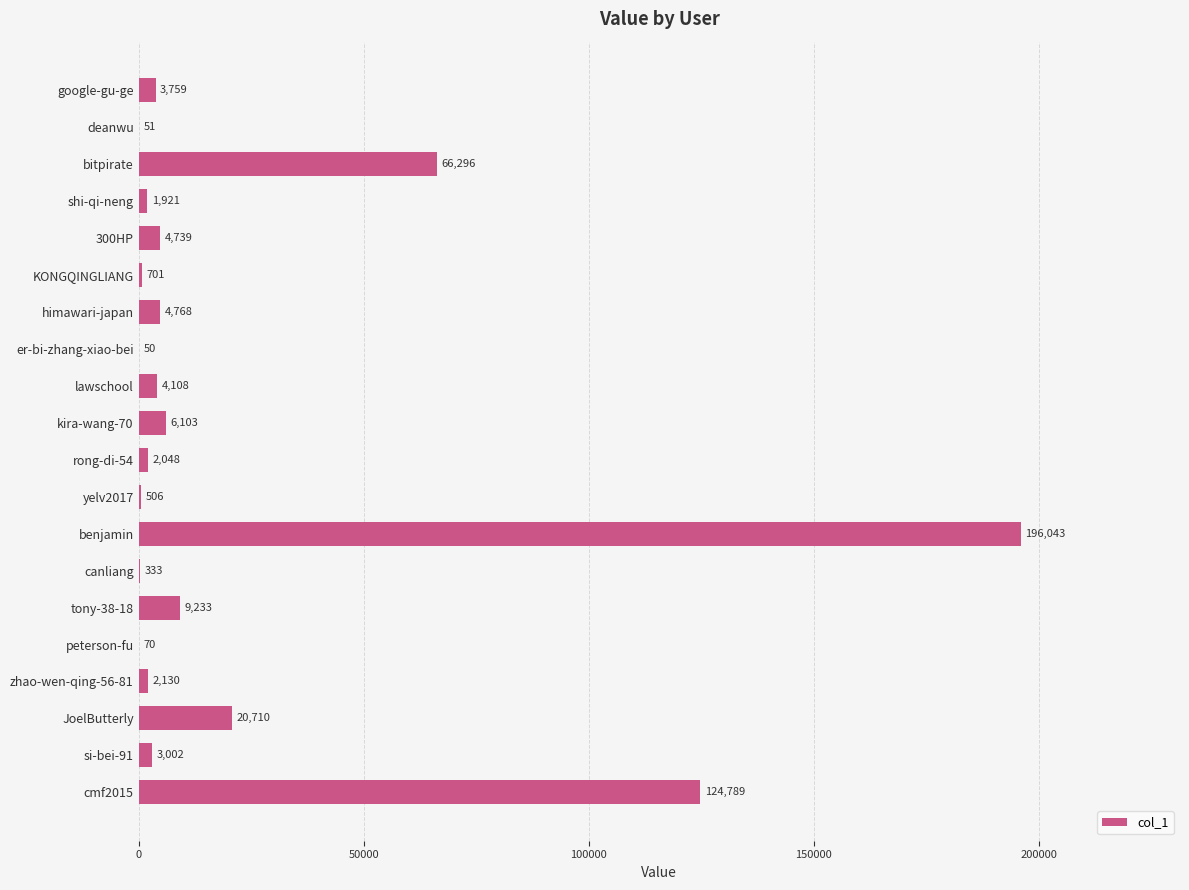

Does the chart contain stacked bars?

No